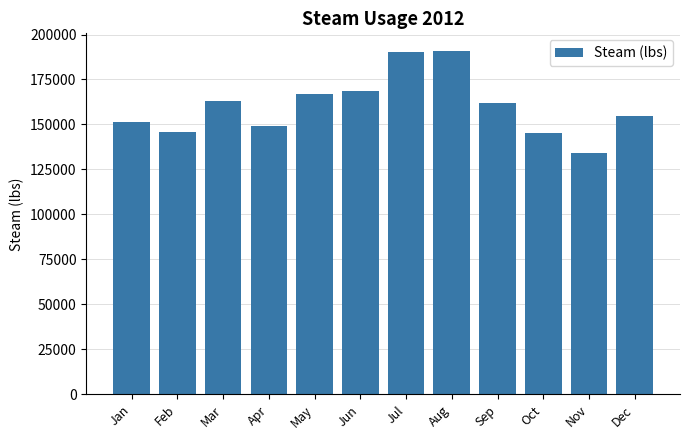

What is the change in value from Feb to Mar?

+17382.7